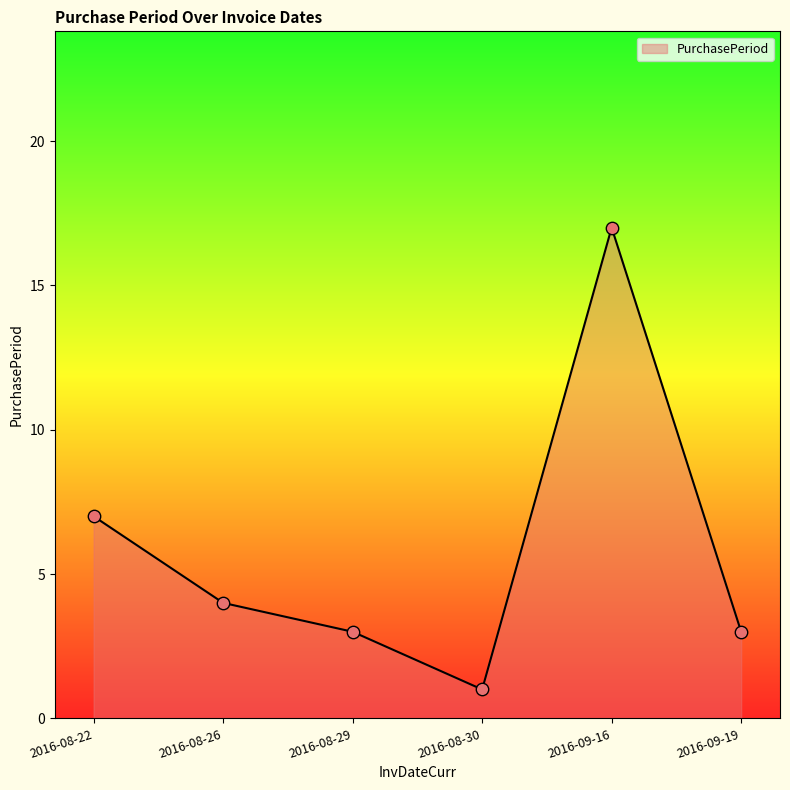

What is the ratio of the value at 2016-08-22 to the value at 2016-08-30?

7.0